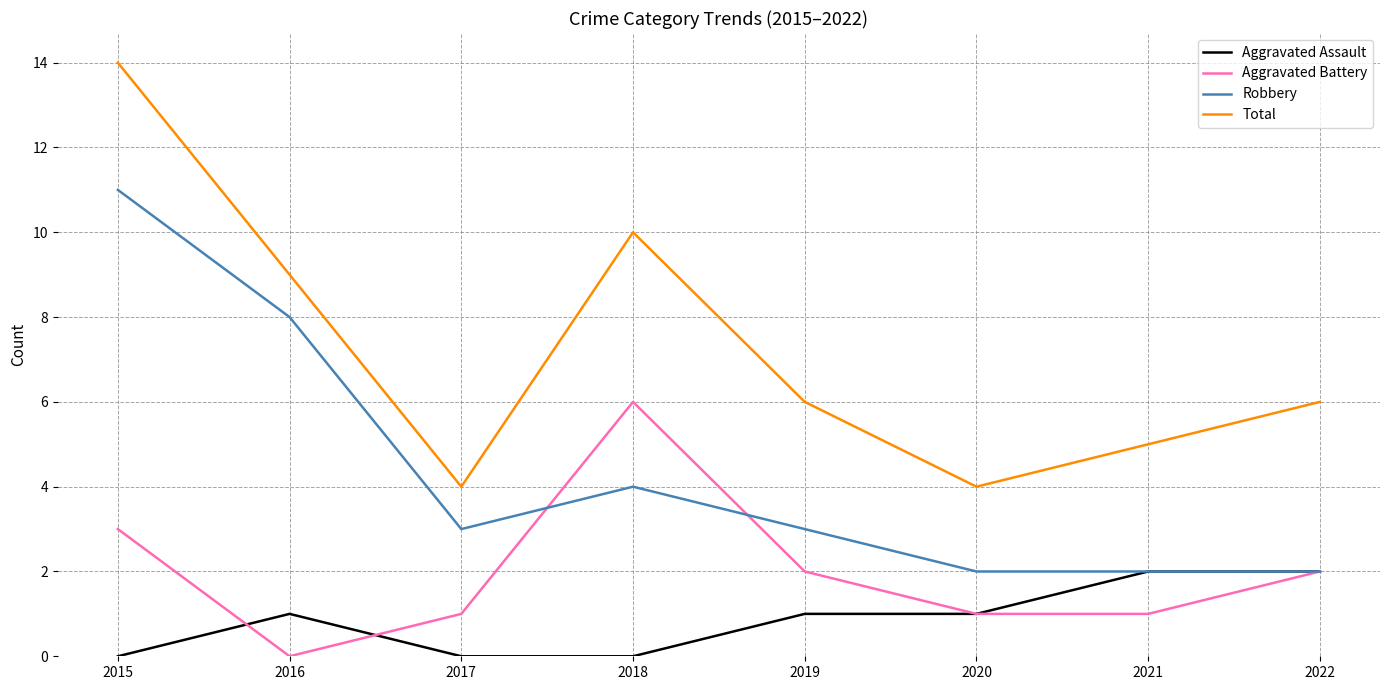

Where is the first local maximum for Aggravated Assault?

2016